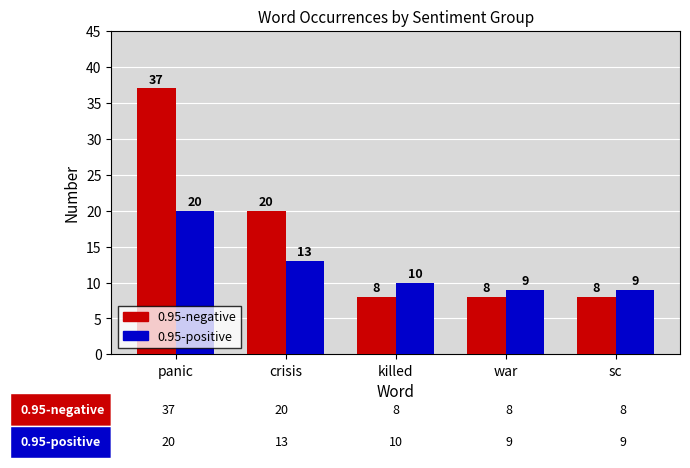

What is the sum of the 0.95-negative values at killed and war?

16